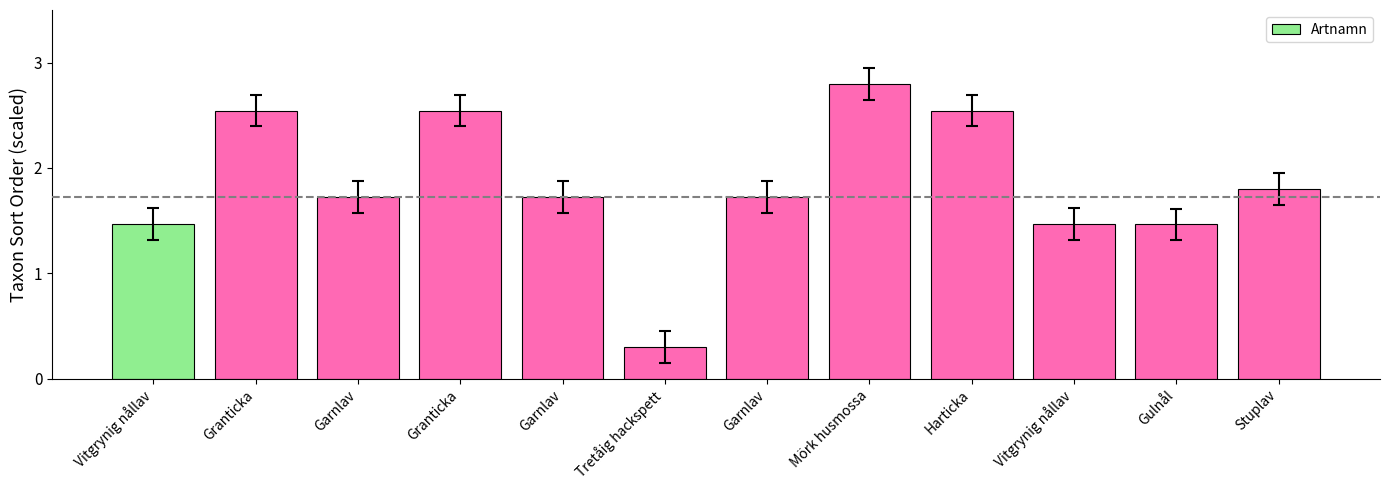

Are the bars horizontal?

No